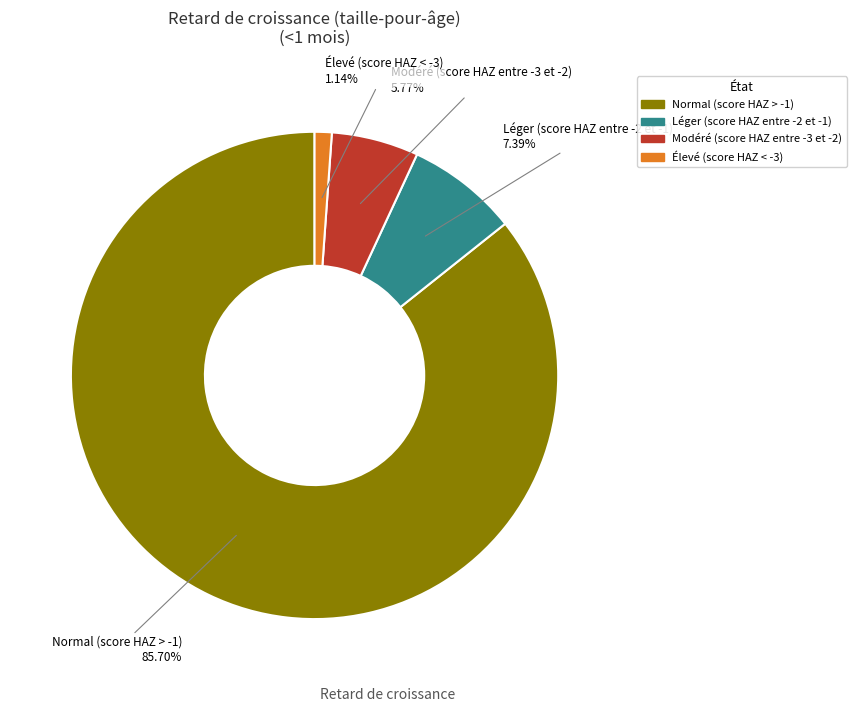

Which category has the biggest portion of the pie?

Normal (score HAZ > -1)